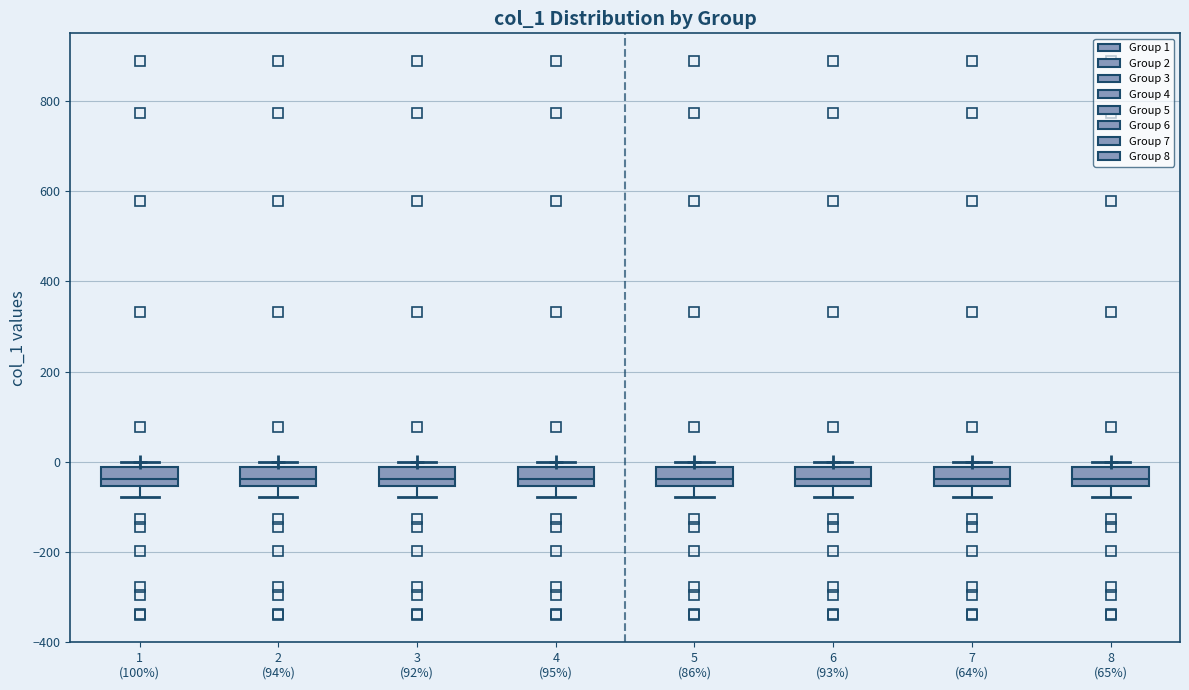

Reading left to right, transcribe this box plot: for each box, give where its median line is, the range the box spans, and where its two whiskers end, as read against the y-axis. The values are not printed on the chart, so give them approximately, as read against the axis.

1 (100%): median -40, box -60 to -20, whiskers -80 to 0
2 (94%): median -40, box -60 to -20, whiskers -80 to 0
3 (92%): median -40, box -60 to -20, whiskers -80 to 0
4 (95%): median -40, box -60 to -20, whiskers -80 to 0
5 (86%): median -40, box -60 to -20, whiskers -80 to 0
6 (93%): median -40, box -60 to -20, whiskers -80 to 0
7 (64%): median -40, box -60 to -20, whiskers -80 to 0
8 (65%): median -40, box -60 to -20, whiskers -80 to 0